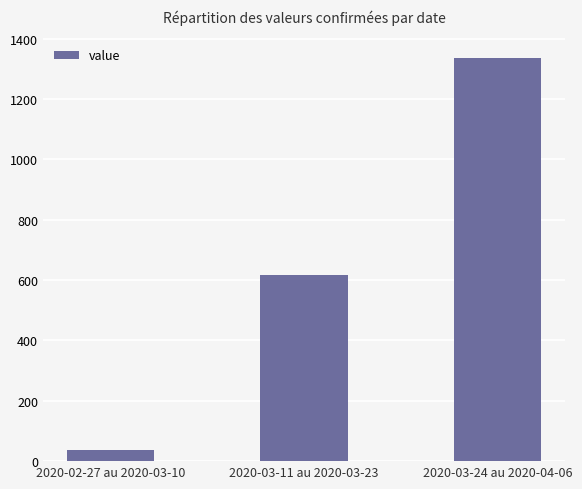

What is the value of the 2nd bar from the left?

618